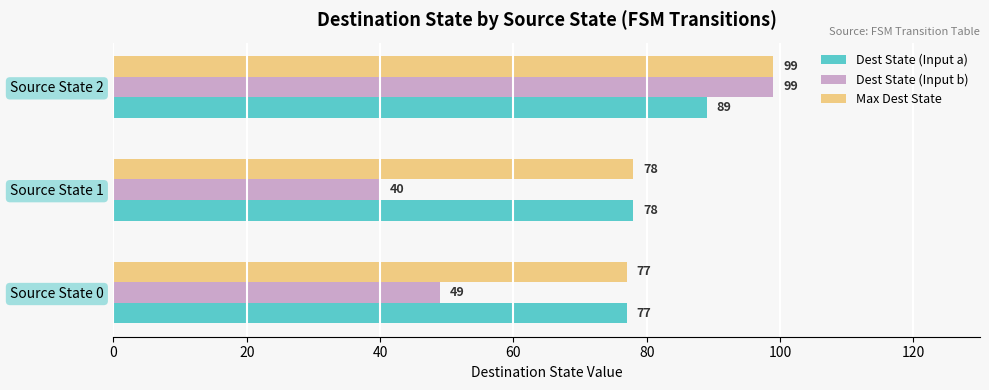

What is the average value of the Max Dest State series?

85